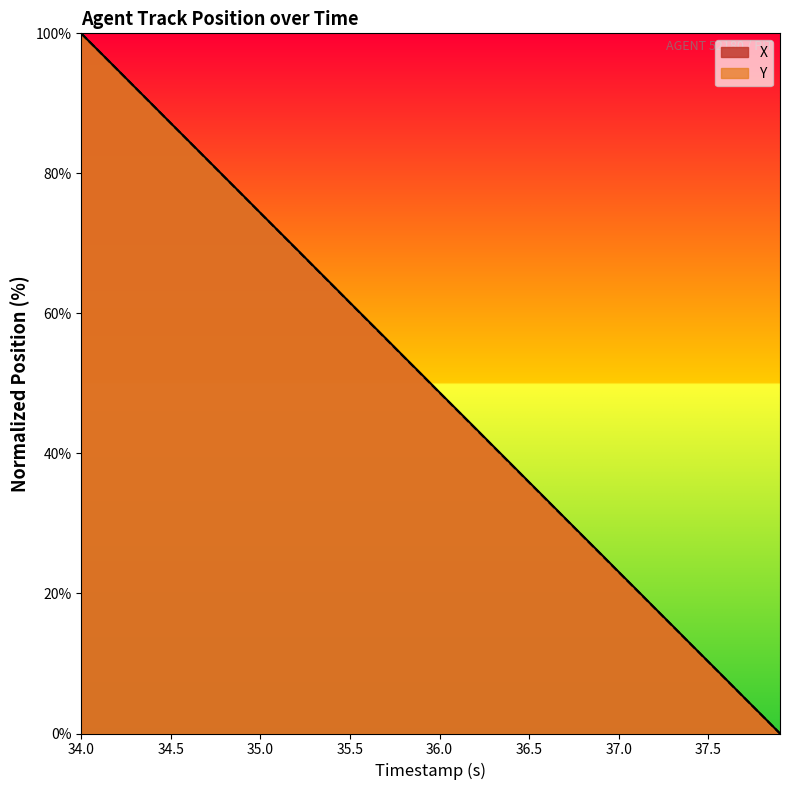

What is the highest value of the X series?

100.0